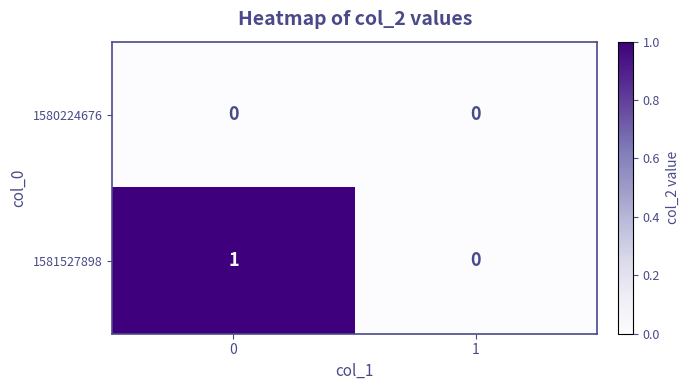

Which series has the largest total across all categories?

1581527898